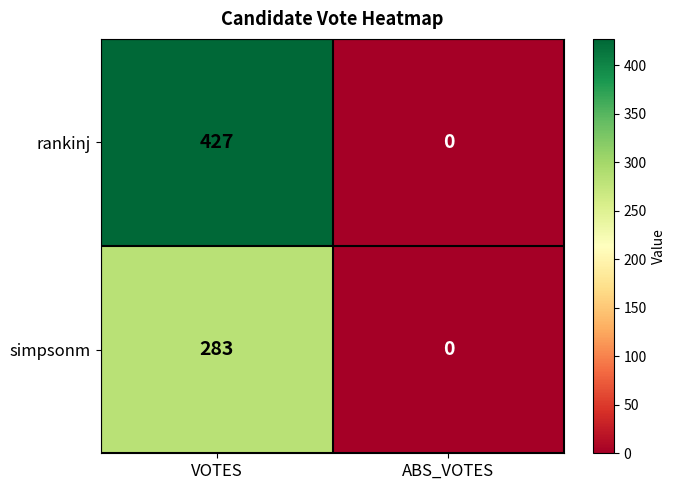

Reading left to right, list all the values displayed in this chart.

rankinj: VOTES=427	ABS_VOTES=0
simpsonm: VOTES=283	ABS_VOTES=0